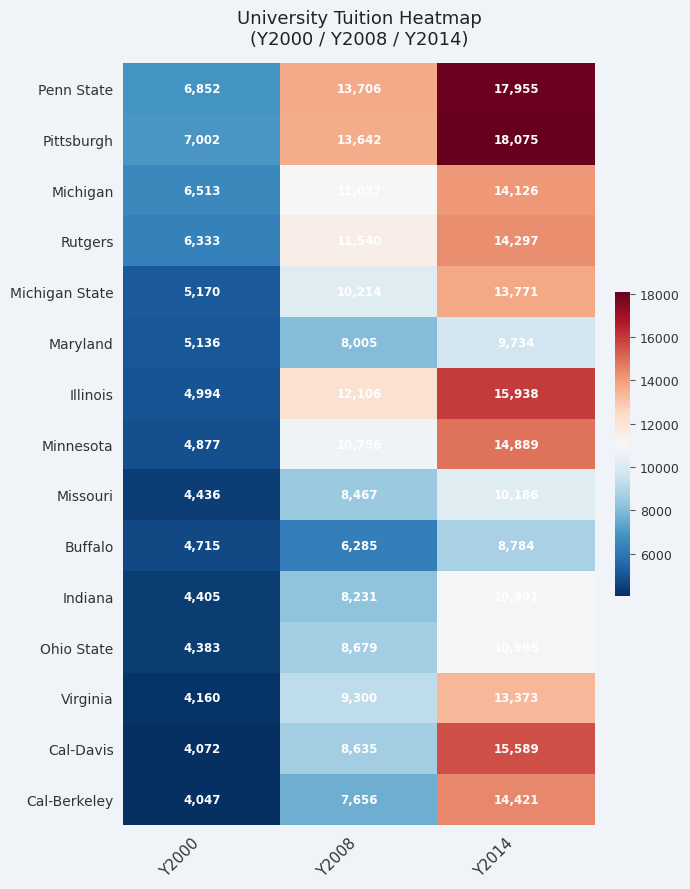

How many data points does each series have?

3